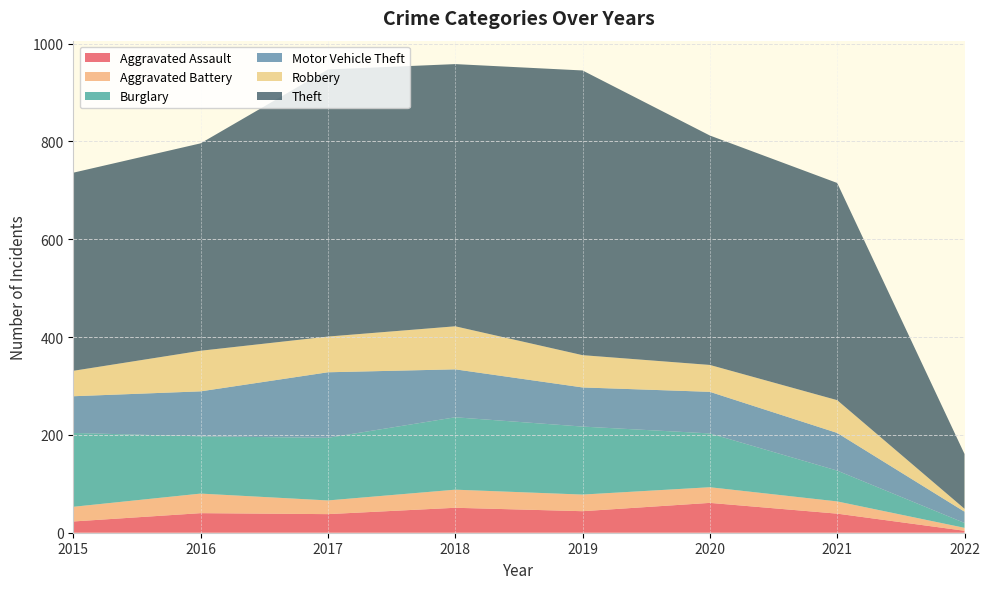

Reading left to right, extract all data points from this chart.

Aggravated Assault: 2015=23	2016=40	2017=38	2018=51	2019=44	2020=61	2021=39	2022=4
Aggravated Battery: 2015=30	2016=40	2017=28	2018=37	2019=34	2020=32	2021=25	2022=6
Burglary: 2015=151	2016=117	2017=128	2018=148	2019=139	2020=110	2021=63	2022=10
Motor Vehicle Theft: 2015=75	2016=92	2017=134	2018=98	2019=80	2020=85	2021=77	2022=23
Robbery: 2015=52	2016=83	2017=73	2018=88	2019=66	2020=55	2021=67	2022=6
Theft: 2015=405	2016=424	2017=546	2018=536	2019=582	2020=469	2021=444	2022=112